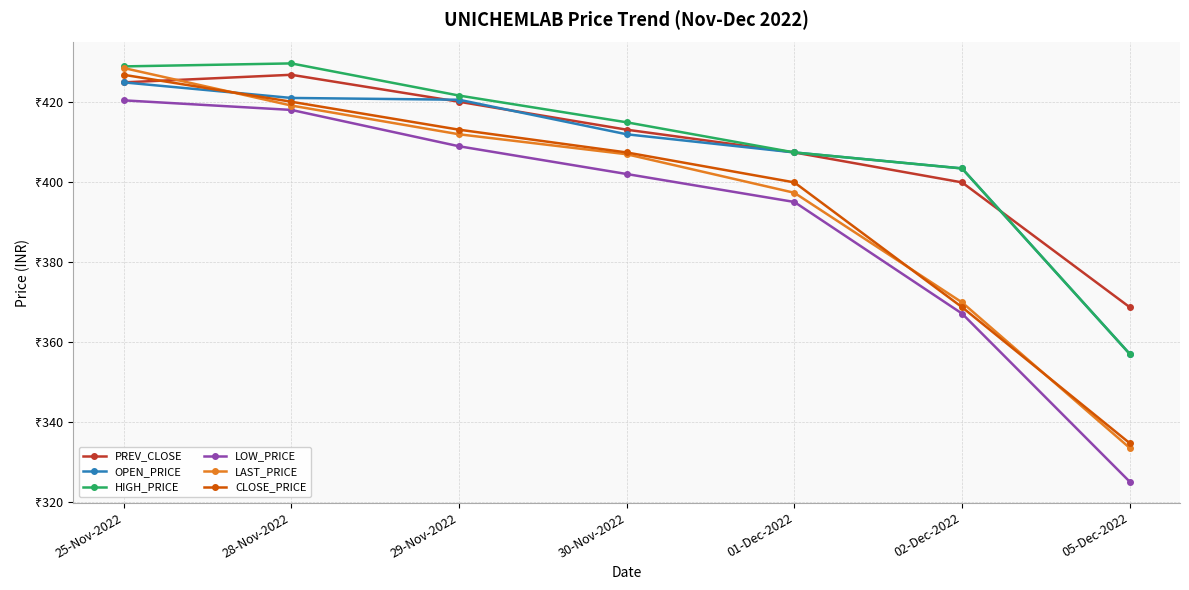

Is this an area chart (filled region under the line)?

No